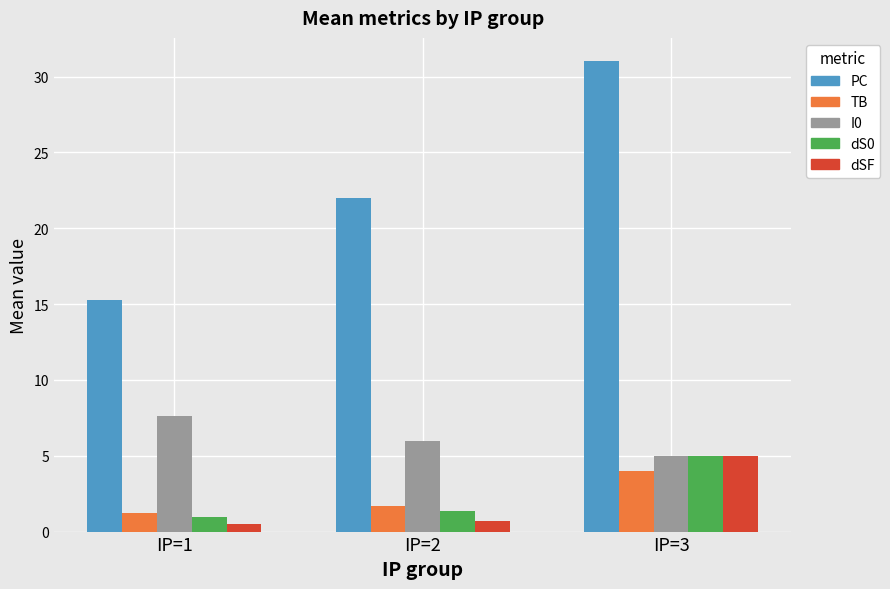

What are all the series names shown in the legend?

PC, TB, I0, dS0, dSF